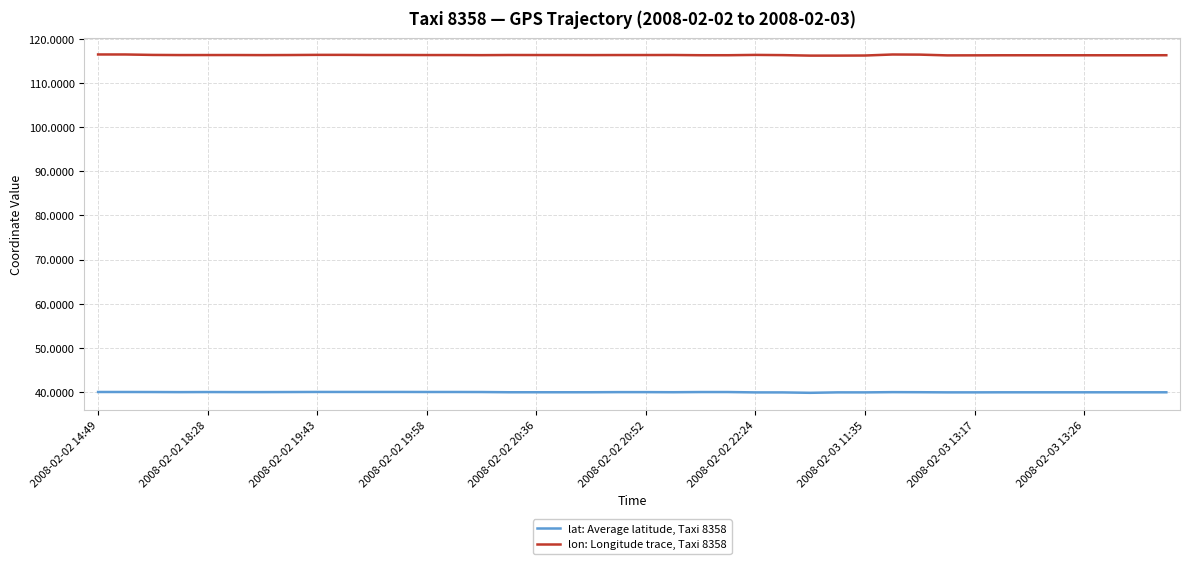

What is the maximum value for lon: Longitude trace, Taxi 8358?

116.5